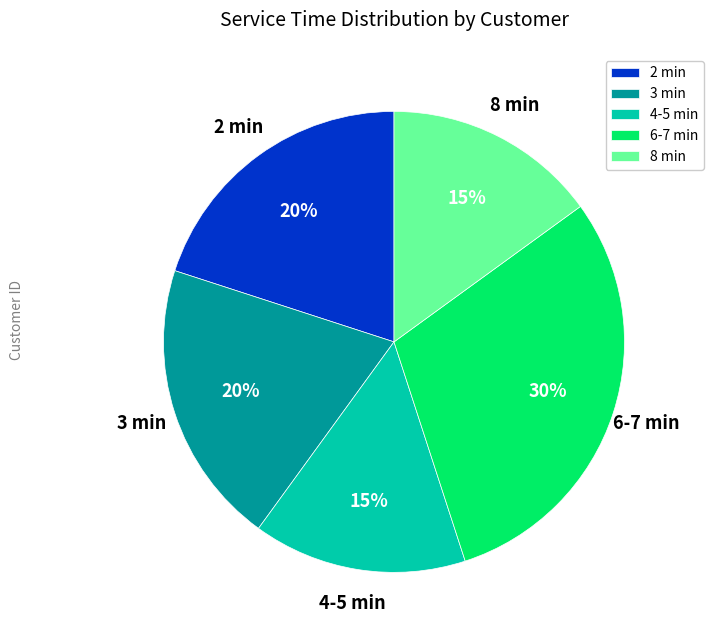

Count the number of slices in the pie.

5